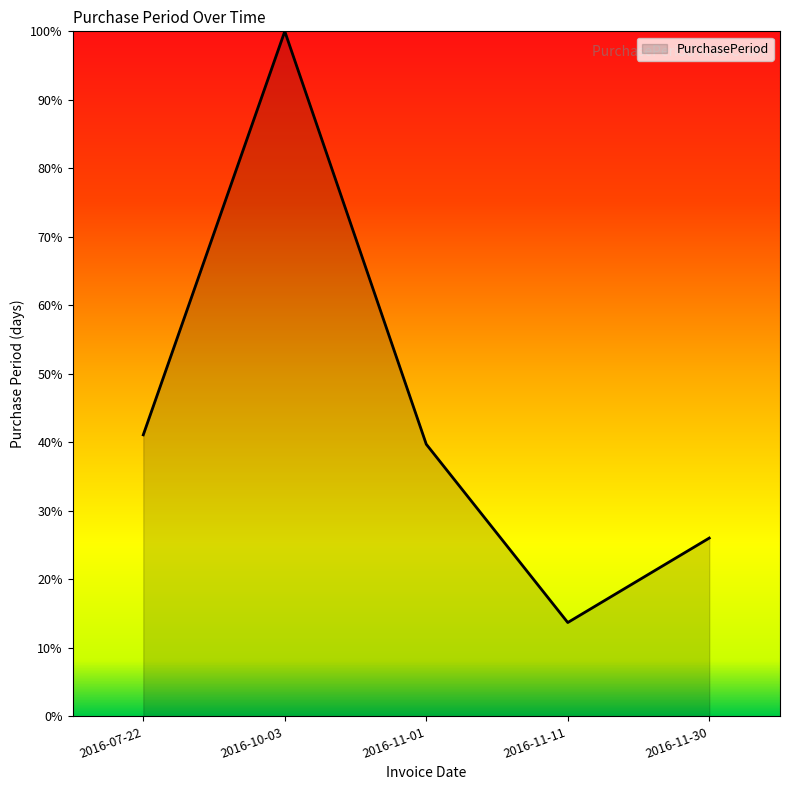

Between 2016-11-11 and 2016-07-22, which is larger?

2016-07-22